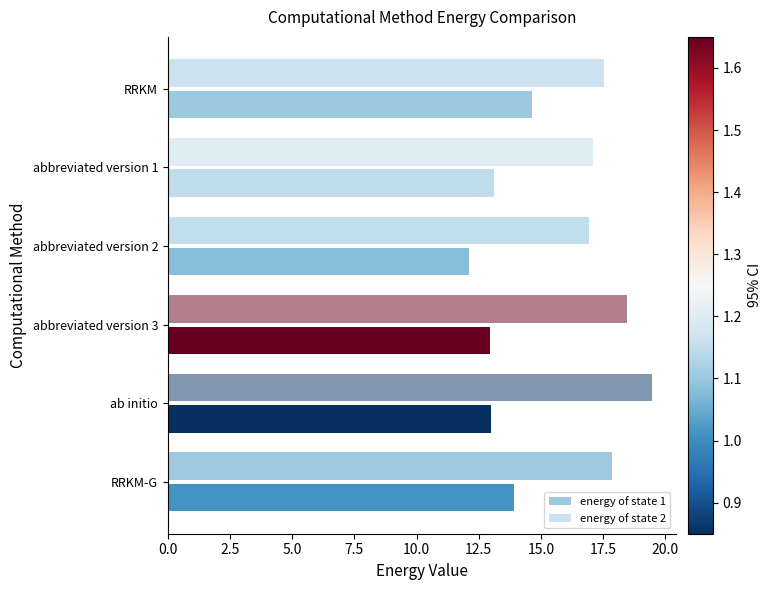

Count the number of data series in this chart.

2